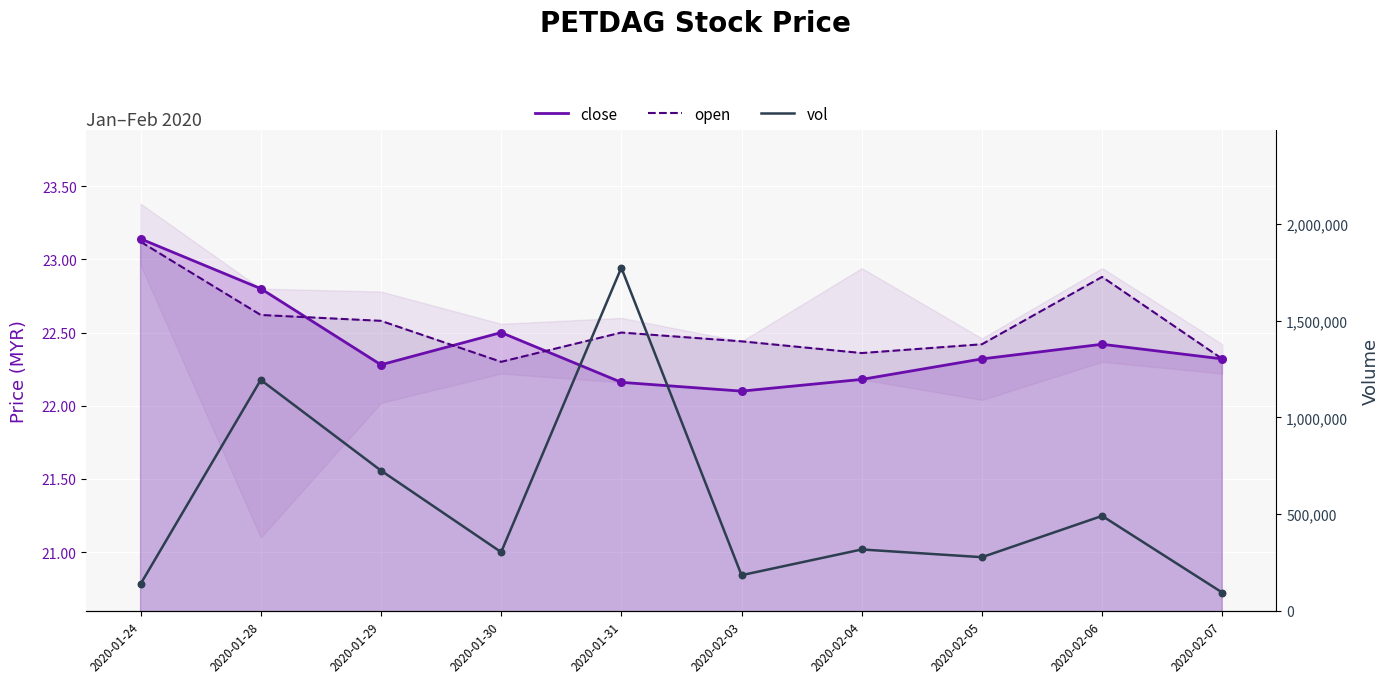

At which category is the sum across all series the highest?

2020-01-31